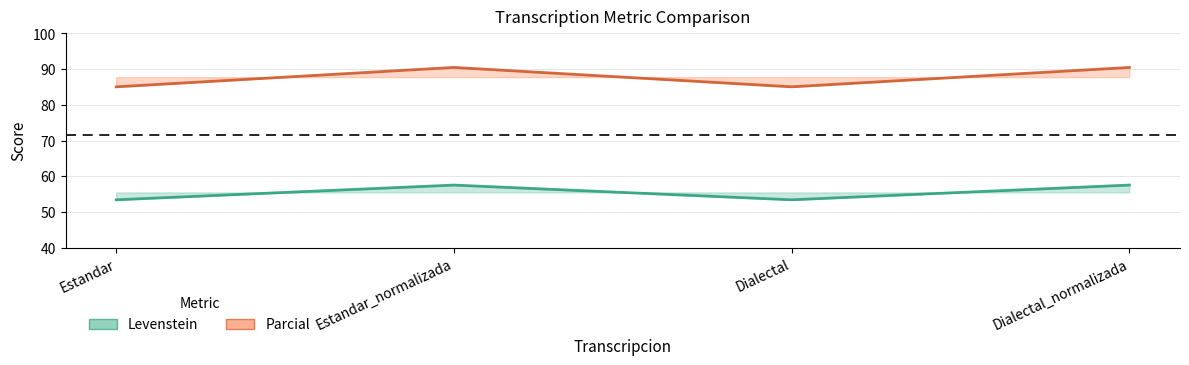

What are all the series names shown in the legend?

Levenstein, Parcial